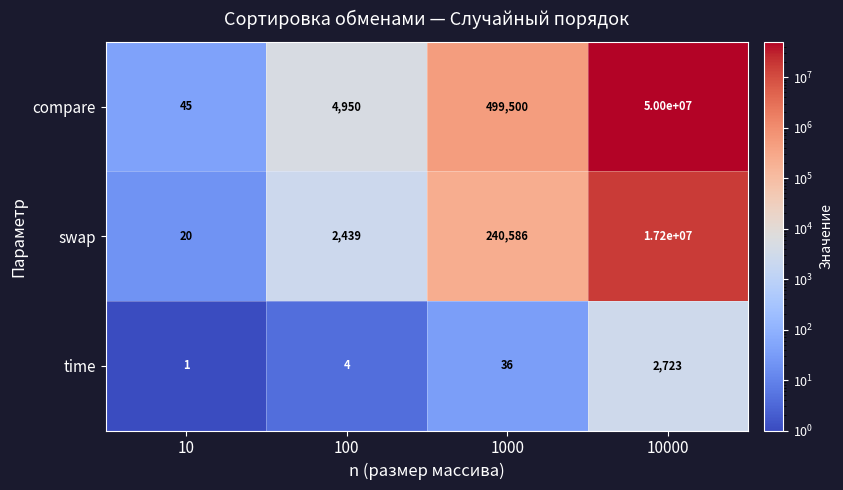

Reading right to left, what are all the values shown in this chart?

compare: 50000000	499500	4950	45
swap: 17200000	240586	2439	20
time: 2723	36	4	1